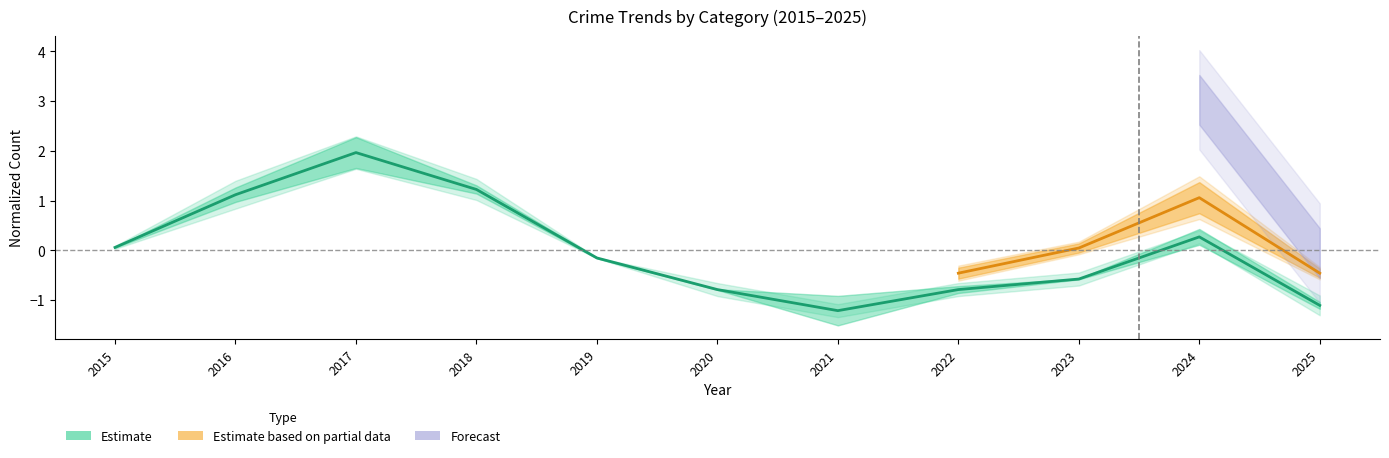

What is the maximum value shown in the chart?

2.0